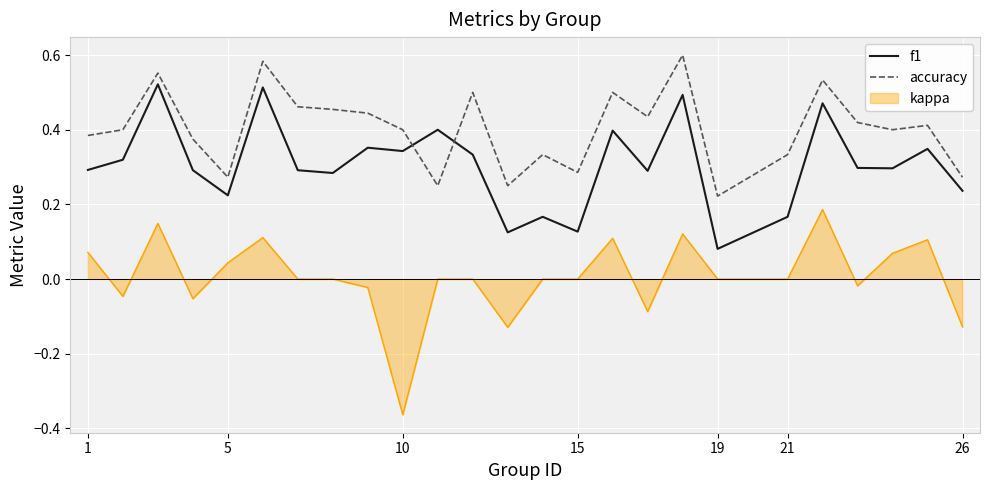

True or false: f1 has more than 0 interior local peaks.

True